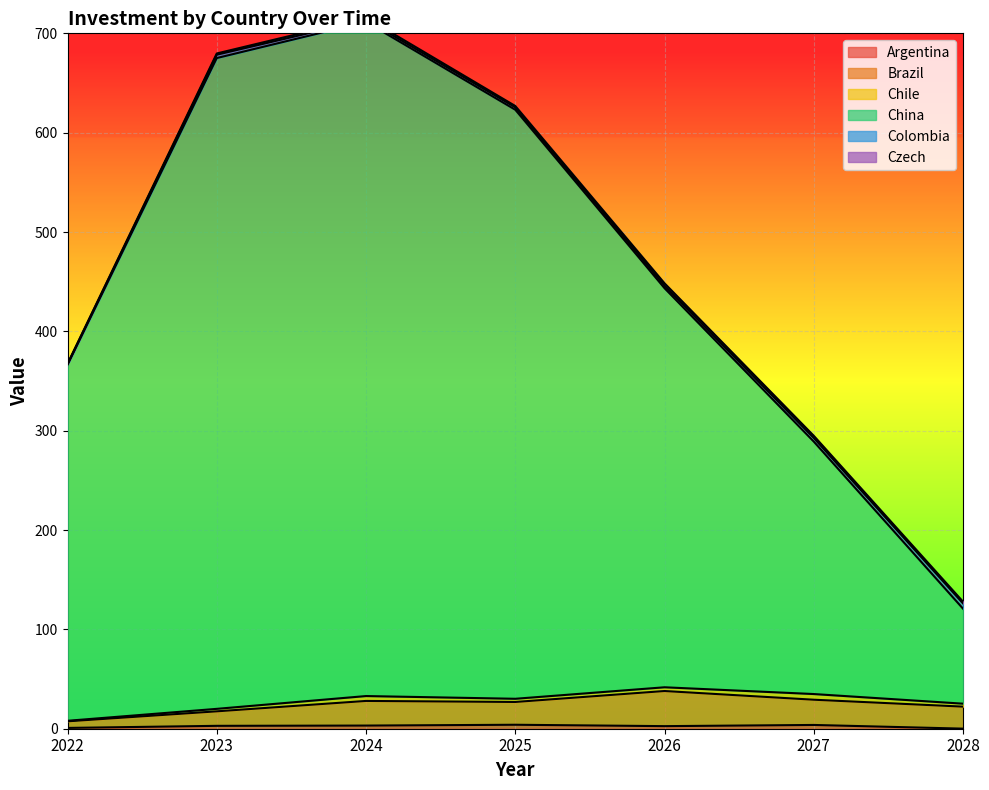

True or false: China has more than 2 interior local peaks.

False